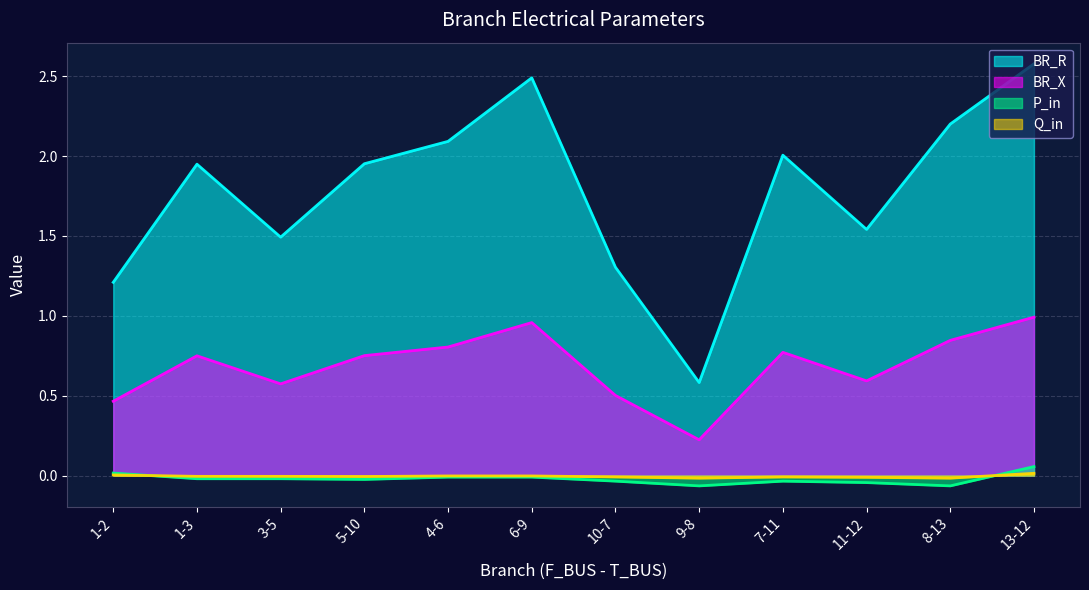

Which has a higher value, 3-5 or 13-12?

13-12